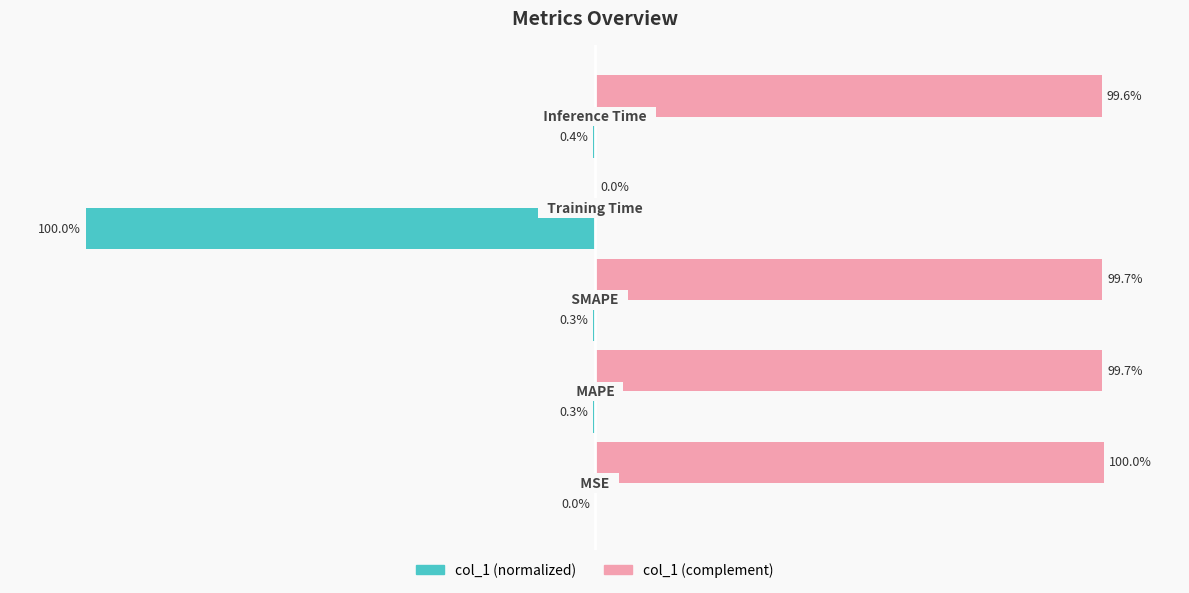

Which series has the largest total across all categories?

col_1 (complement)